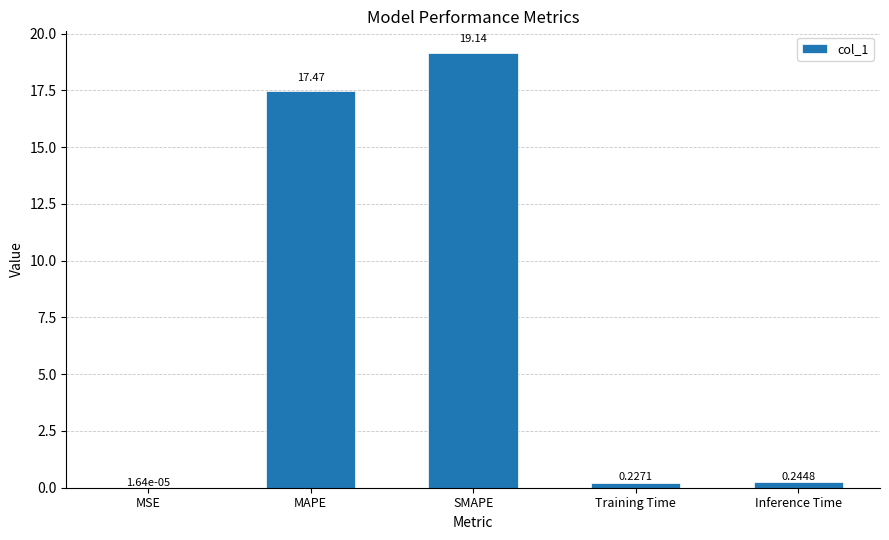

Where is the data nearest to the value 9?

MAPE